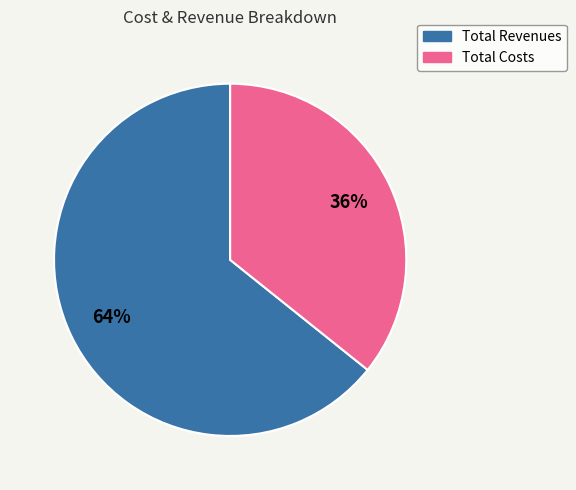

Is there any slice that represents more than half of the pie?

Yes